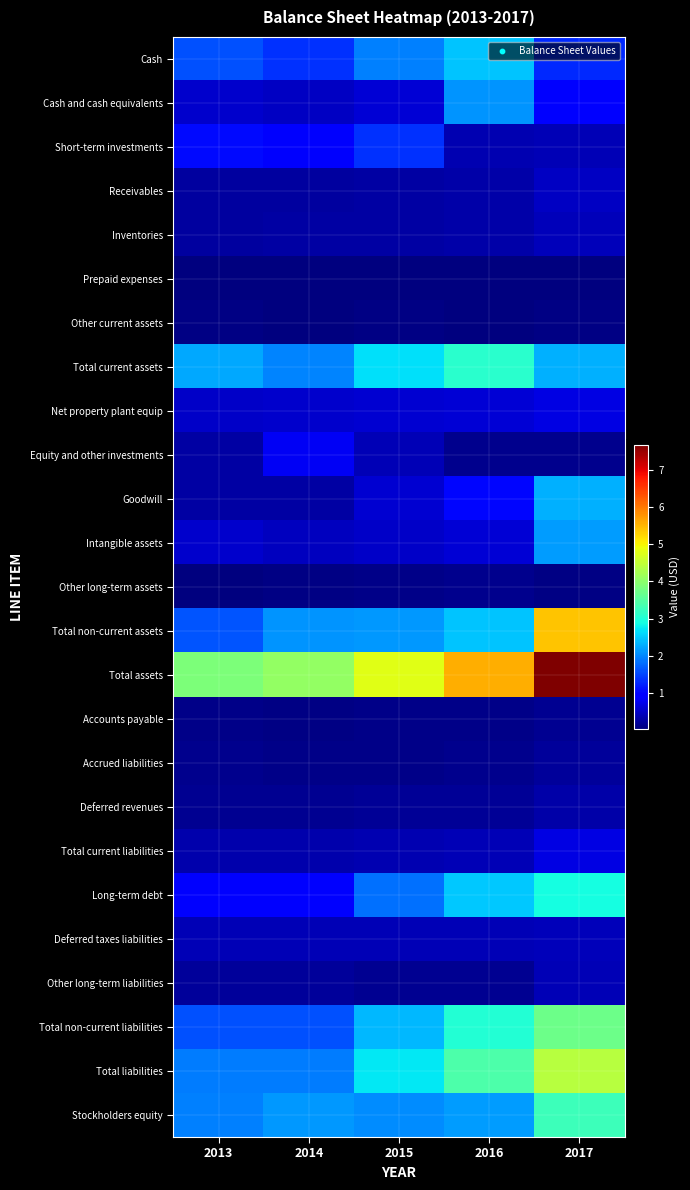

Reading left to right, list all the values displayed in this chart.

Cash: 2013=1578597000	2014=1344785000	2015=1958869000	2016=2446035000	2017=1302772000
Cash and cash equivalents: 2013=528334000	2014=466603000	2015=607815000	2016=2092751000	2017=908684000
Short-term investments: 2013=1050263000	2014=878182000	2015=1351054000	2016=353284000	2017=394088000
Receivables: 2013=229955000	2014=242405000	2015=267223000	2016=286473000	2017=473238000
Inventories: 2013=242334000	2014=262725000	2015=279456000	2016=306815000	2017=417202000
Prepaid expenses: 2013=37439000	2014=31756000	2015=34717000	2016=41992000	2017=41354000
Other current assets: 2013=67358000	2014=20238000	2015=53307000	2016=15398000	2017=70474000
Total current assets: 2013=2236370000	2014=1969399000	2015=2664617000	2016=3096713000	2017=2305040000
Net property plant equip: 2013=514544000	2014=531967000	2015=581572000	2016=609396000	2017=683338000
Equity and other investments: 2013=257450000	2014=798712000	2015=383326000	2016=118549000	2017=107457000
Goodwill: 2013=271348000	2014=276097000	2015=571271000	2016=1012652000	2017=2299009000
Intangible assets: 2013=530136000	2014=445499000	2015=504417000	2016=606349000	2017=2148092000
Other long-term assets: 2013=41557000	2014=45956000	2015=75510000	2016=109025000	2017=75075000
Total non-current assets: 2013=1615035000	2014=2098231000	2015=2116096000	2016=2470802000	2017=5381841000
Total assets: 2013=3851405000	2014=4067630000	2015=4780713000	2016=5567515000	2017=7686881000
Accounts payable: 2013=75551000	2014=74050000	2015=86866000	2016=79312000	2017=149233000
Accrued liabilities: 2013=127108000	2014=96731000	2015=100978000	2016=119265000	2017=212450000
Deferred revenues: 2013=138952000	2014=147798000	2015=166128000	2016=183432000	2017=292815000
Total current liabilities: 2013=341611000	2014=336079000	2015=353972000	2016=382009000	2017=704450000
Long-term debt: 2013=983385000	2014=1003258000	2015=1826858000	2016=2483037000	2017=2900524000
Deferred taxes liabilities: 2013=388250000	2014=375316000	2015=381192000	2016=399218000	2017=409045000
Other long-term liabilities: 2013=204689000	2014=217516000	2015=157665000	2016=152332000	2017=402151000
Total non-current liabilities: 2013=1576324000	2014=1596090000	2015=2382087000	2016=3034587000	2017=3711720000
Total liabilities: 2013=1917935000	2014=1932169000	2015=2736059000	2016=3416596000	2017=4416170000
Stockholders equity: 2013=1933470000	2014=2135461000	2015=2044654000	2016=2150919000	2017=3270711000